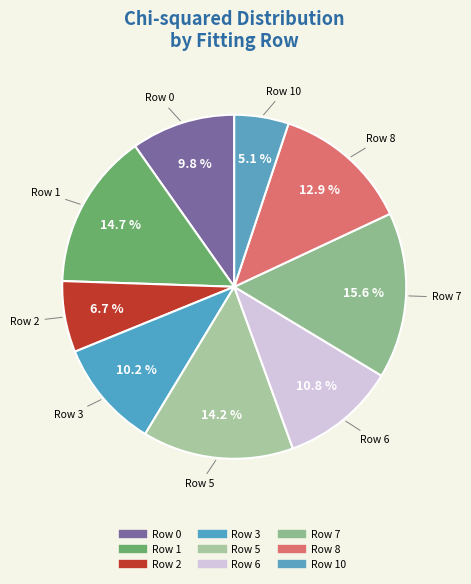

What is the largest slice in the pie chart?

Row 7